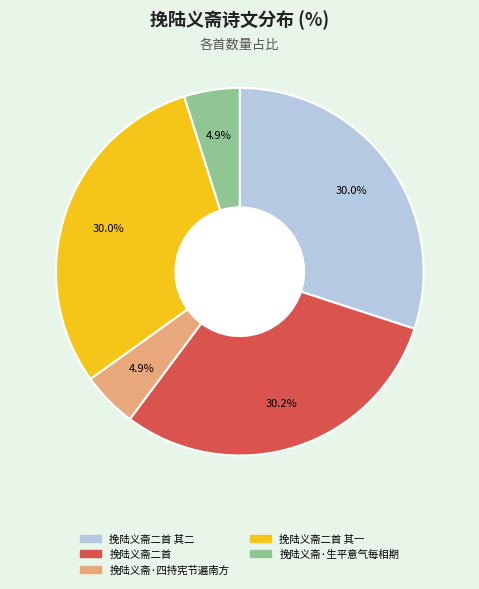

Is there a majority slice in this chart?

No